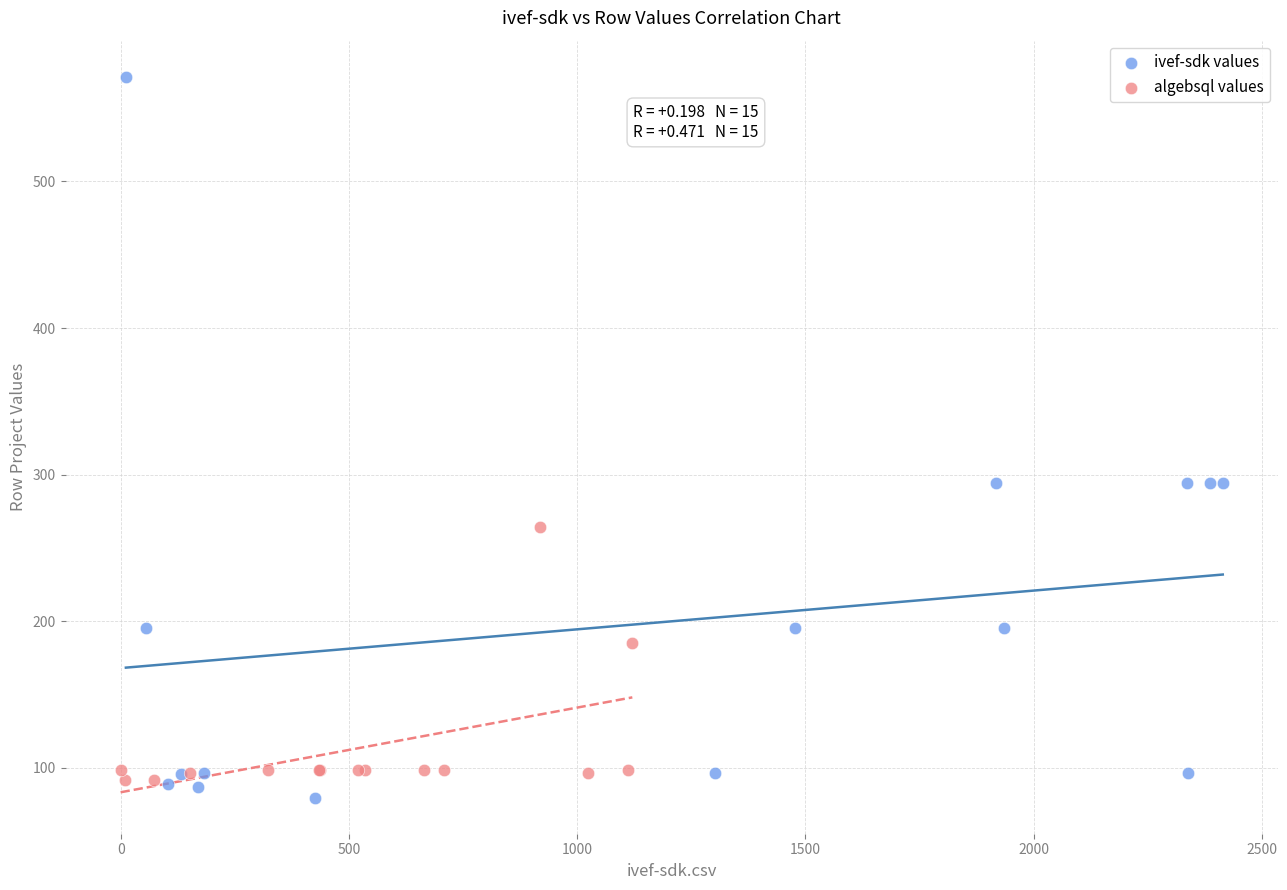

Which series reaches the maximum Y coordinate?

ivef-sdk values